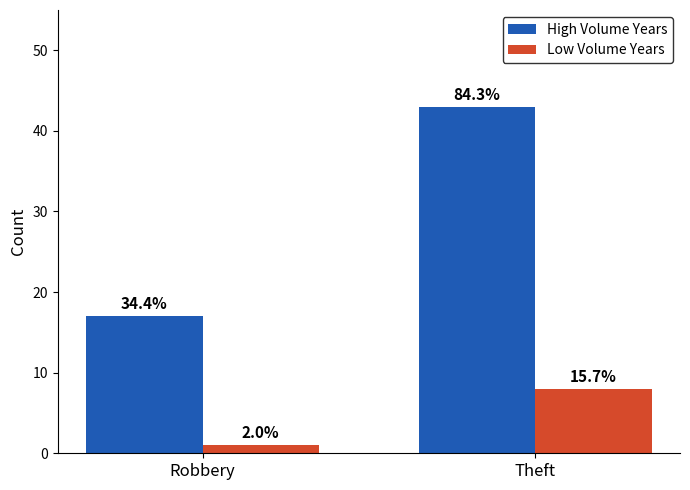

Rank the categories by High Volume Years value from highest to lowest.

Theft, Robbery